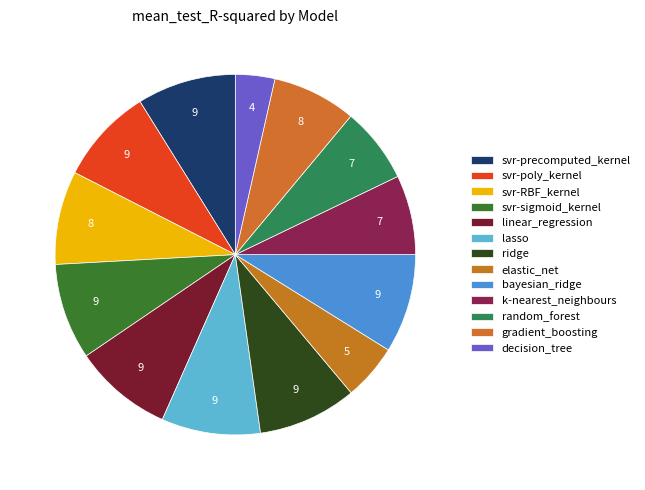

Does lasso account for over 50% of the chart?

No